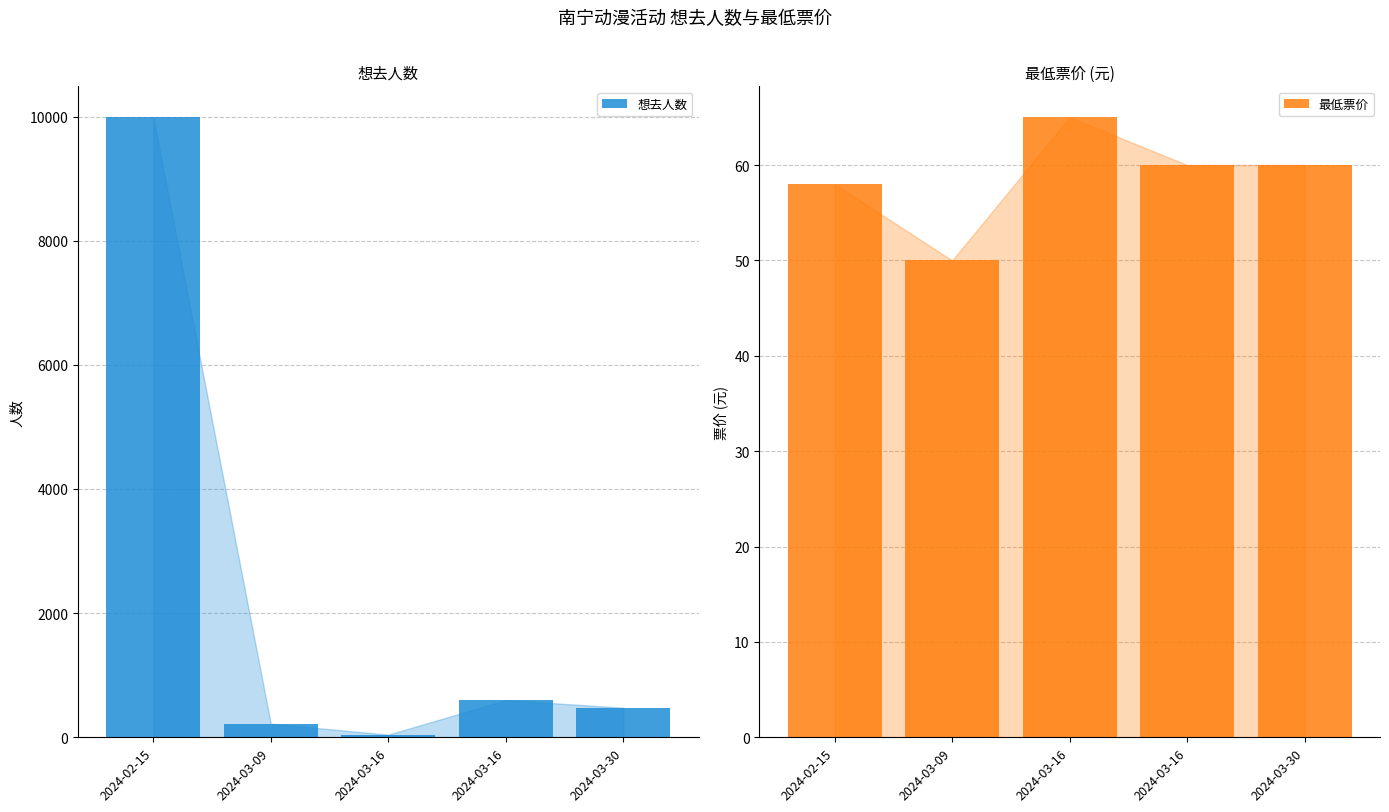

Are the bars horizontal?

No